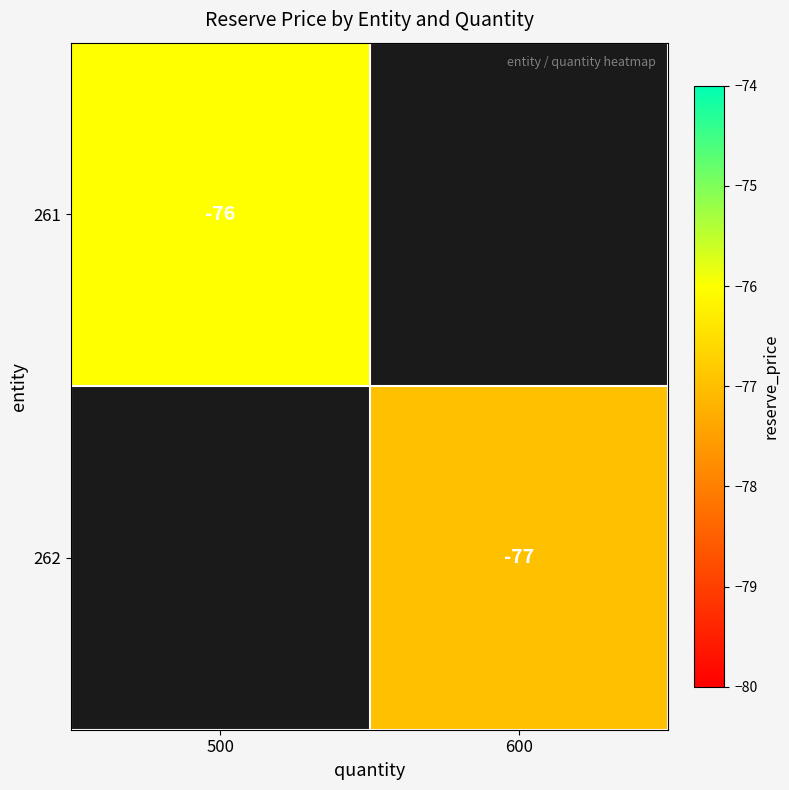

Is the value of 262 at 600 greater than the value of 261 at 500?

No